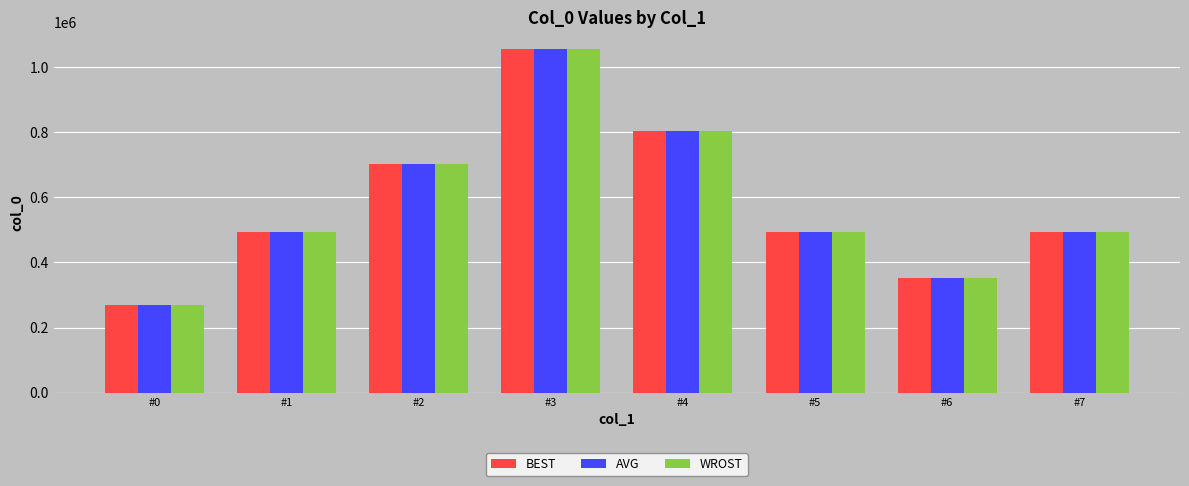

What is the highest value of the BEST series?

1054608